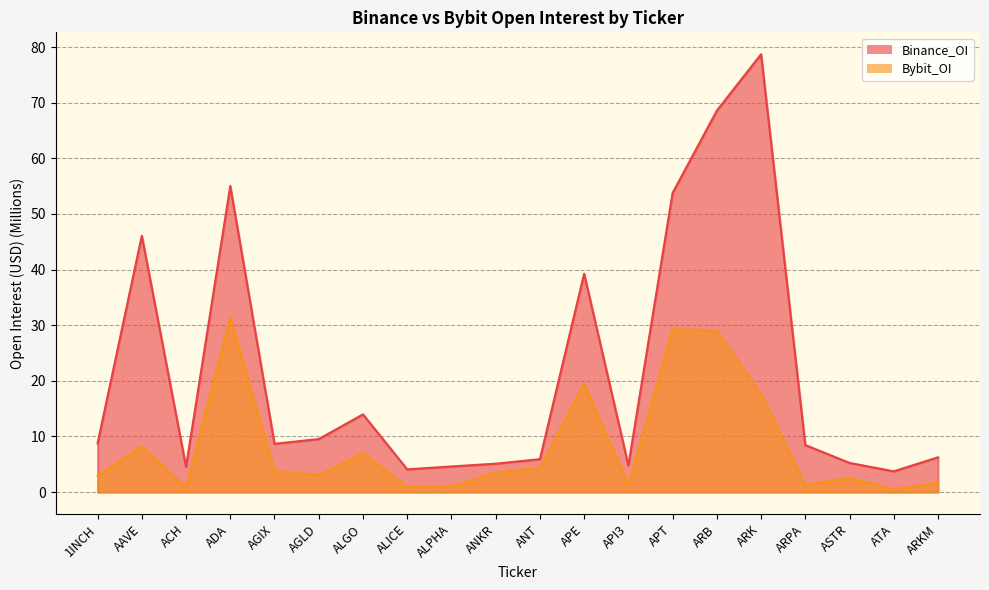

The Binance_OI series shows 3.2 at ALPHA. True or false?

False